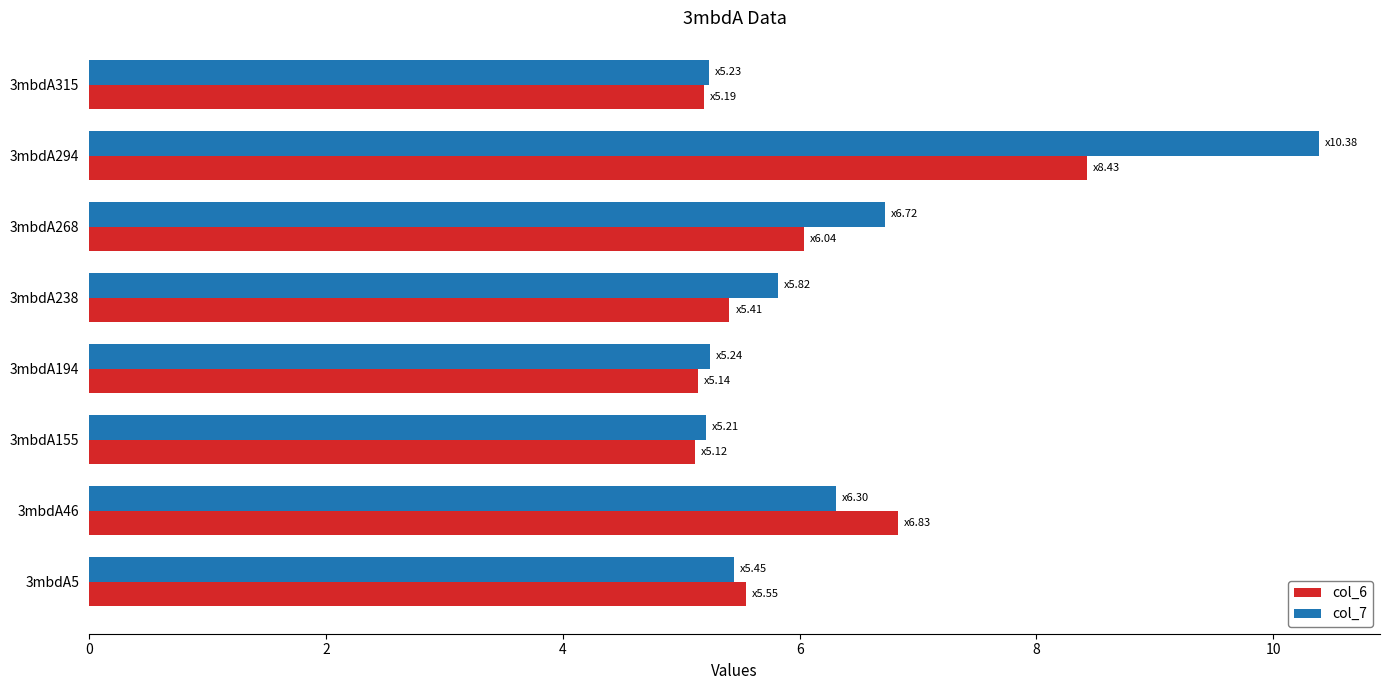

True or false: col_7 has a value of 5.4 at 3mbdA5.

True